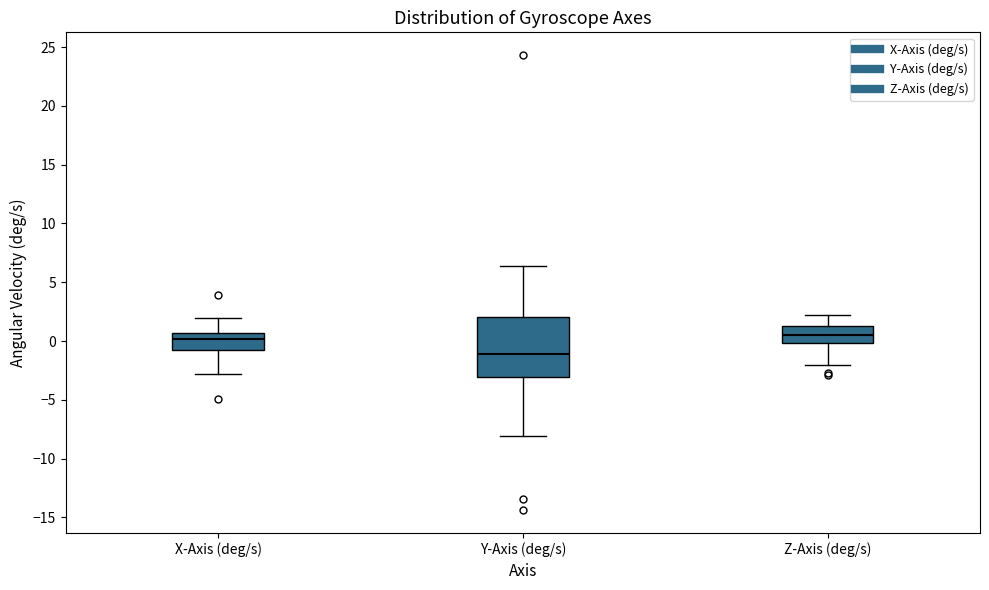

Reading left to right, read every box against the y-axis: the position of its median line, the range the box covers, and the ends of its whiskers. The values are not printed on the chart, so give them approximately, as read against the axis.

X-Axis (deg/s): median 0.0, box -0.5 to 0.5, whiskers -3.0 to 2.0
Y-Axis (deg/s): median -1.0, box -3.0 to 2.0, whiskers -8.0 to 6.5
Z-Axis (deg/s): median 0.5, box 0.0 to 1.0, whiskers -2.0 to 2.0